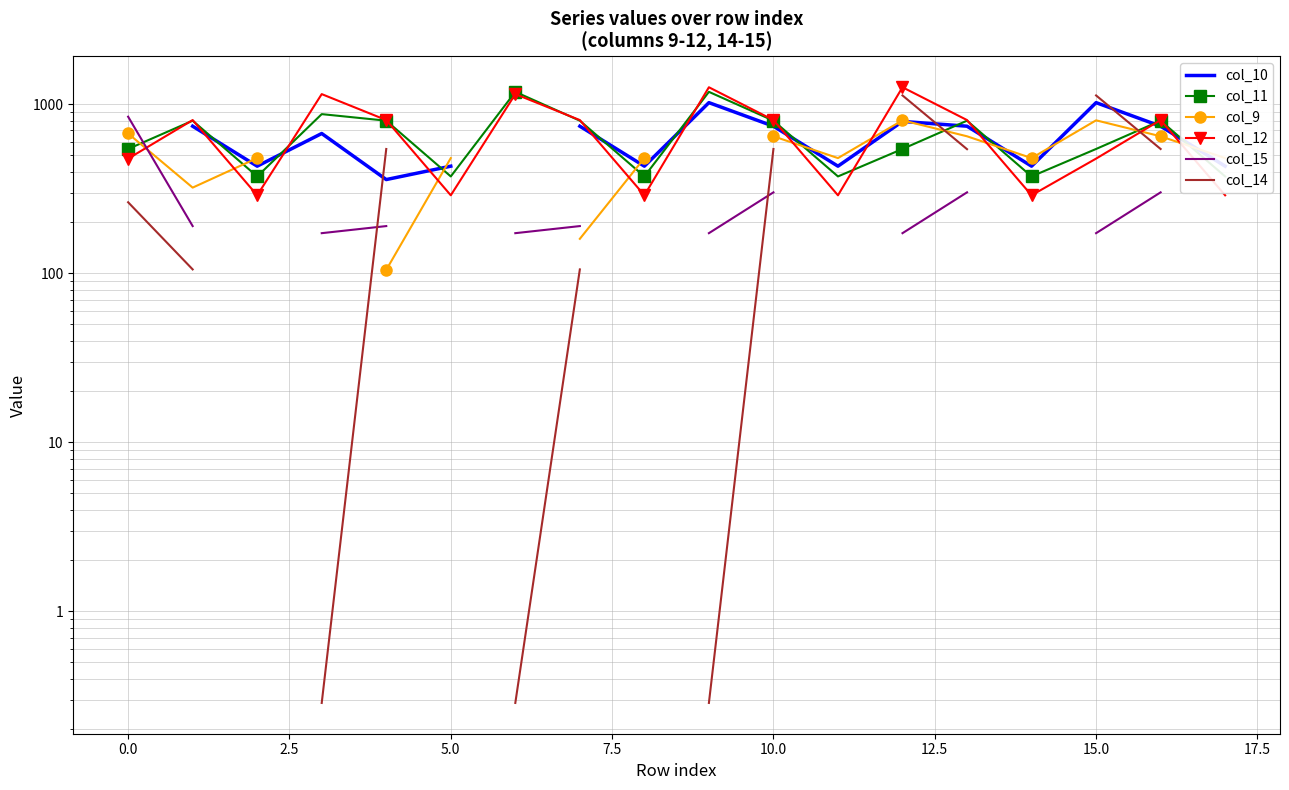

Count the number of categories in the chart.

18